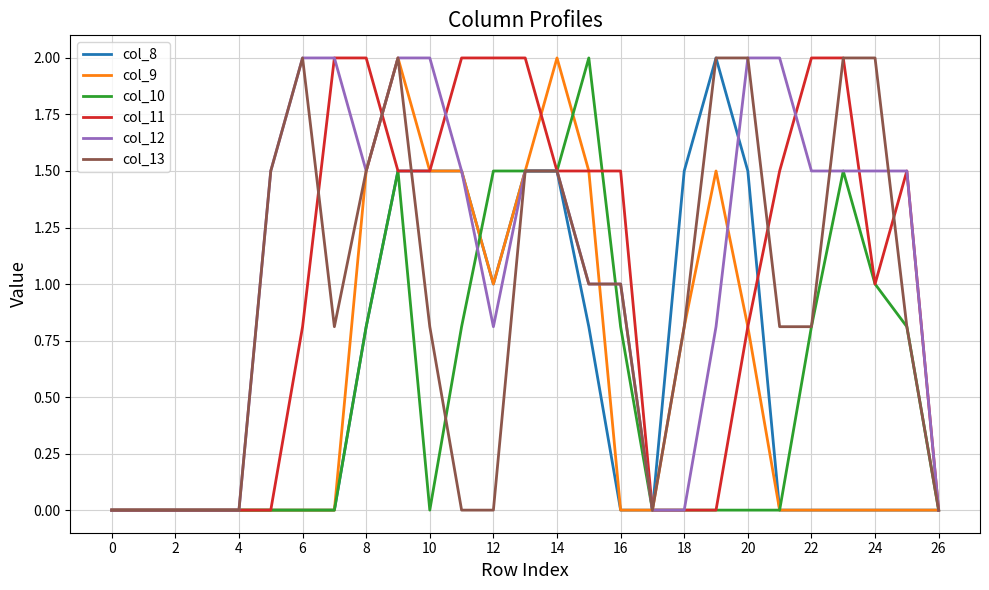

Reading left to right, what are all the values shown in this chart?

col_8: 0.0	0.0	0.0	0.0	0.0	0.0	0.0	0.0	0.8	1.5	1.5	1.5	1.0	1.5	1.5	0.8	0.0	0.0	1.5	2.0	1.5	0.0	0.0	0.0	0.0	0.0	0.0
col_9: 0.0	0.0	0.0	0.0	0.0	0.0	0.0	0.0	1.5	2.0	1.5	1.5	1.0	1.5	2.0	1.5	0.0	0.0	0.8	1.5	0.8	0.0	0.0	0.0	0.0	0.0	0.0
col_10: 0.0	0.0	0.0	0.0	0.0	0.0	0.0	0.0	0.8	1.5	0.0	0.8	1.5	1.5	1.5	2.0	0.8	0.0	0.0	0.0	0.0	0.0	0.8	1.5	1.0	0.8	0.0
col_11: 0.0	0.0	0.0	0.0	0.0	0.0	0.8	2.0	2.0	1.5	1.5	2.0	2.0	2.0	1.5	1.5	1.5	0.0	0.0	0.0	0.8	1.5	2.0	2.0	1.0	1.5	0.0
col_12: 0.0	0.0	0.0	0.0	0.0	1.5	2.0	2.0	1.5	2.0	2.0	1.5	0.8	1.5	1.5	1.0	1.0	0.0	0.0	0.8	2.0	2.0	1.5	1.5	1.5	1.5	0.0
col_13: 0.0	0.0	0.0	0.0	0.0	1.5	2.0	0.8	1.5	2.0	0.8	0.0	0.0	1.5	1.5	1.0	1.0	0.0	0.8	2.0	2.0	0.8	0.8	2.0	2.0	0.8	0.0